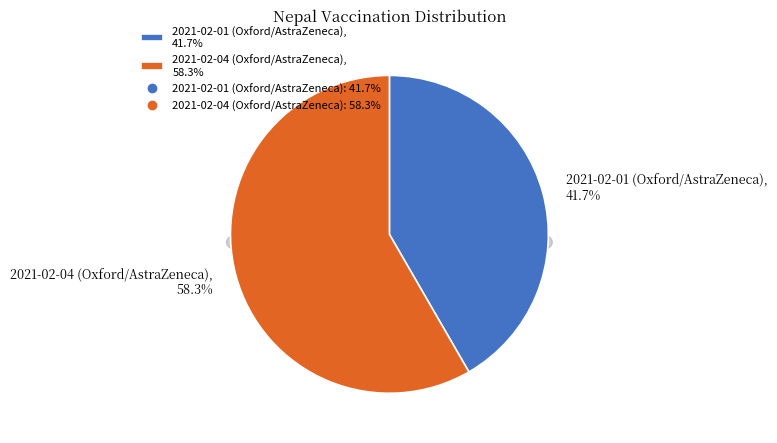

True or false: 2021-02-04 (Oxford/AstraZeneca) accounts for 45% of the total.

False